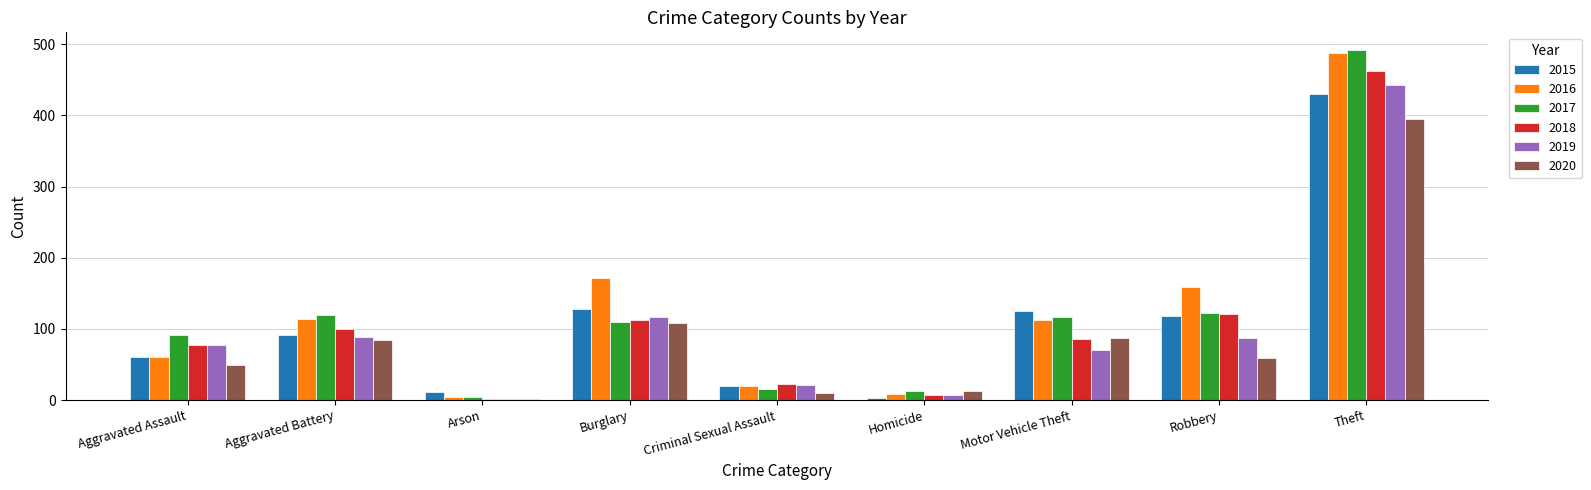

What is the spread (max minus min) of values at Arson?

11